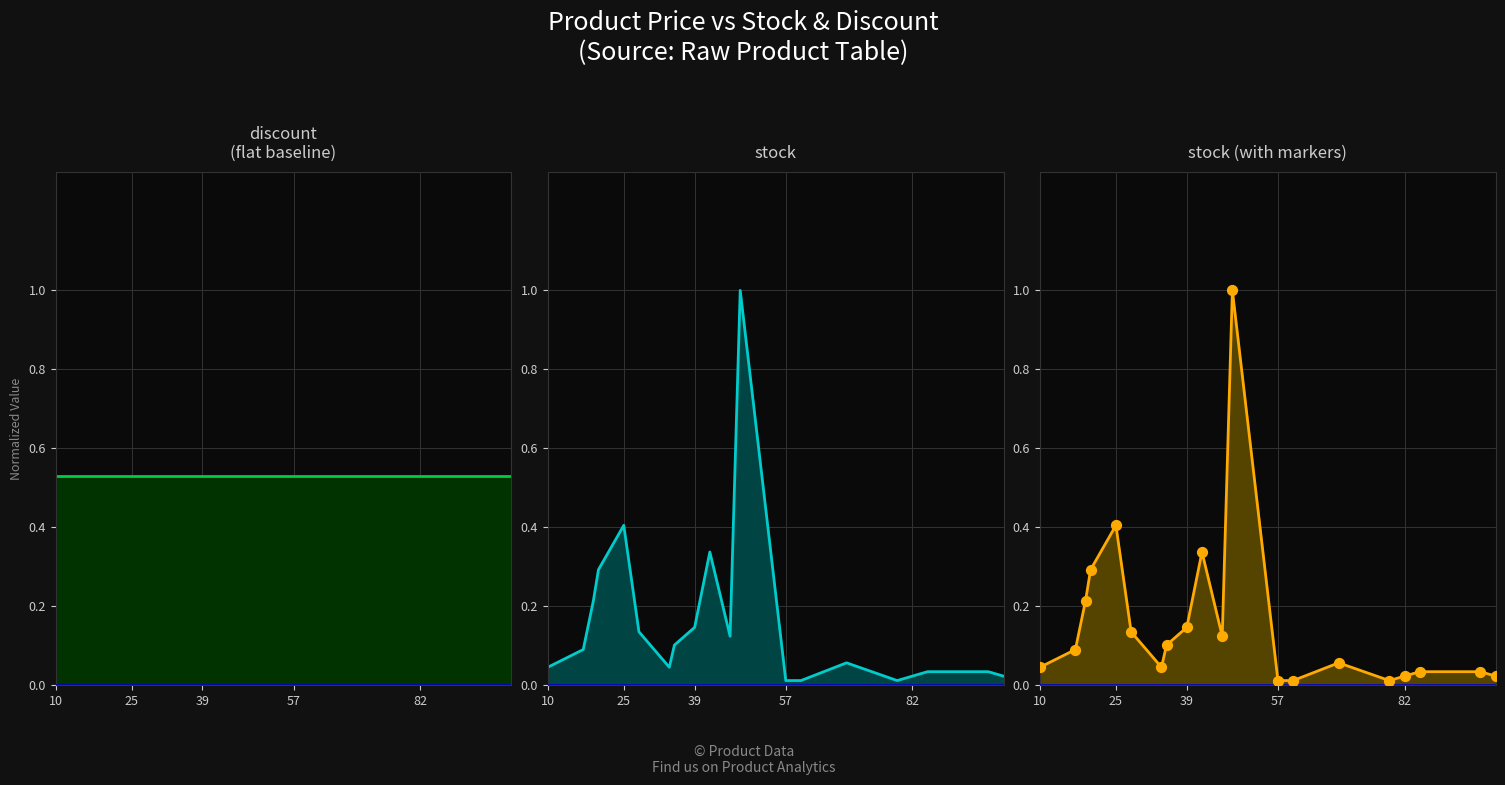

Between 46 and 35, which is larger?

46